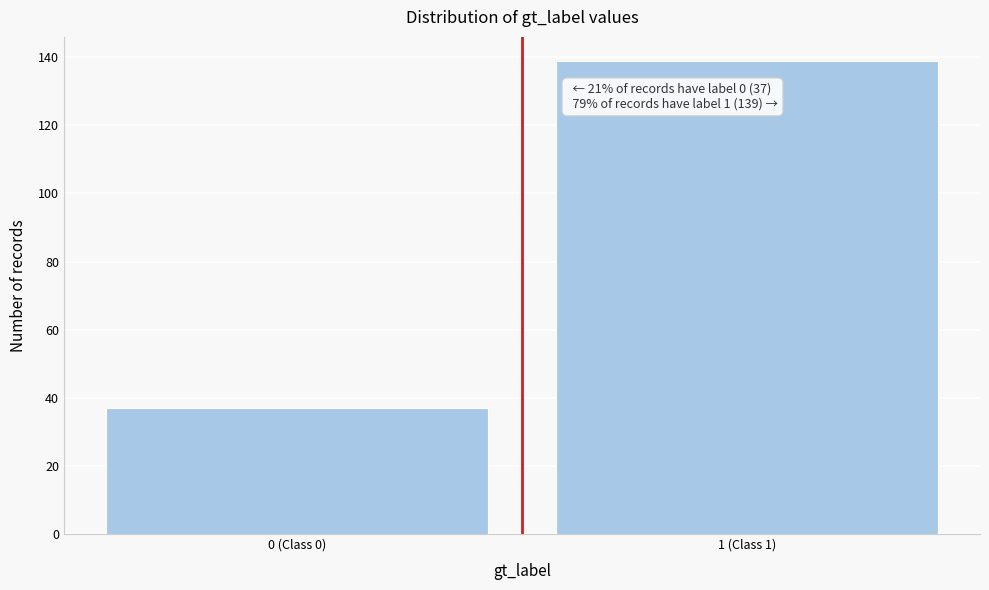

Reading right to left, what are all the values shown in this chart?

1 (Class 1)=139	0 (Class 0)=37